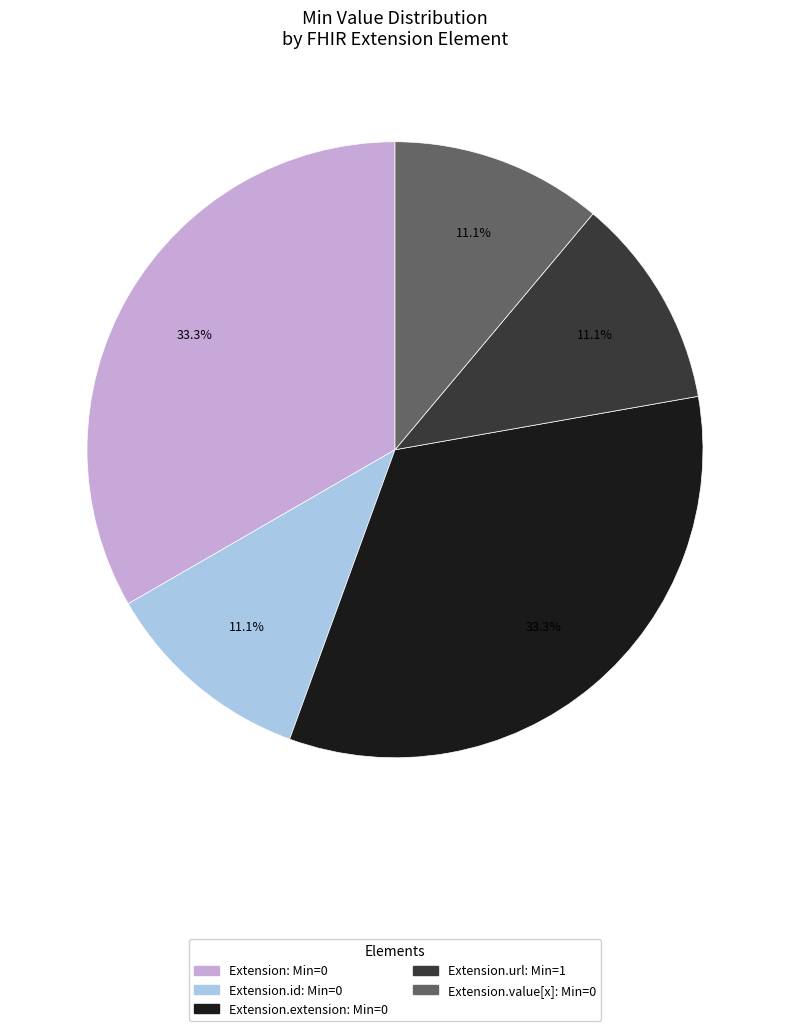

How many slices are in this pie chart?

5